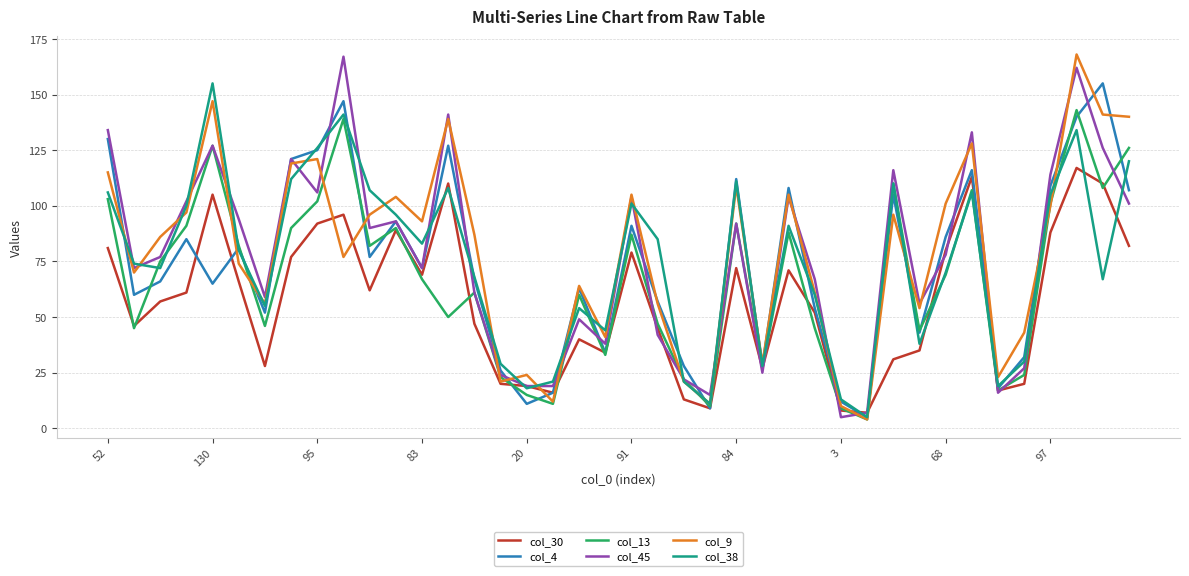

How many lines are shown in the chart?

6